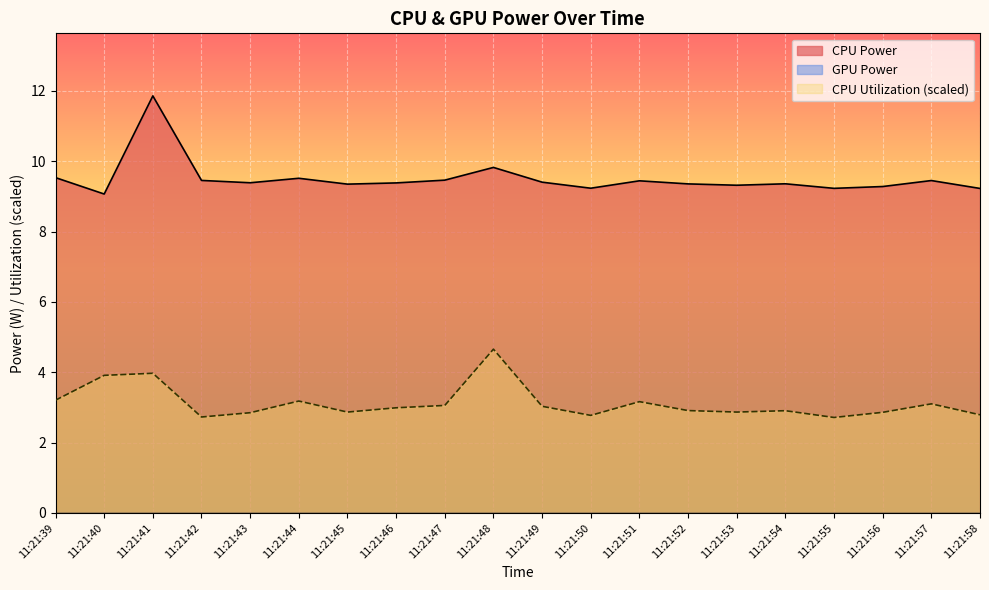

The CPU Utilization (scaled) series shows 1.6 at 11:21:44. True or false?

False